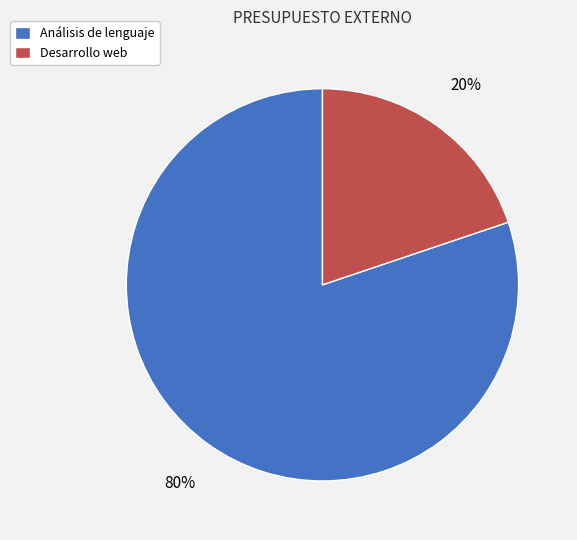

Between Desarrollo web and Análisis de lenguaje, which is larger?

Análisis de lenguaje